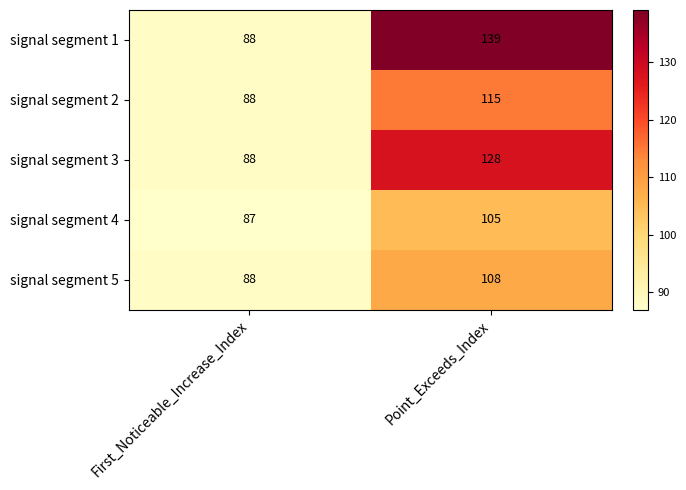

What is the total value across all series at First_Noticeable_Increase_Index?

439